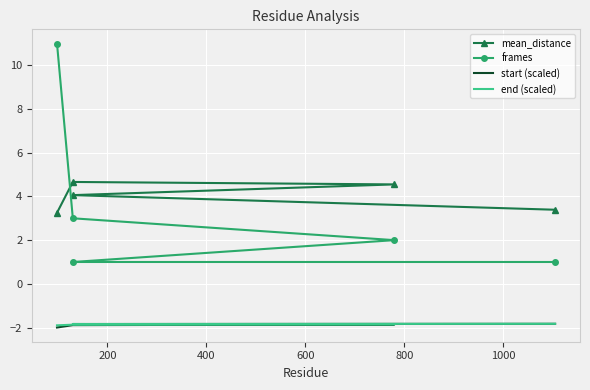

What is the minimum value for mean_distance?

3.3